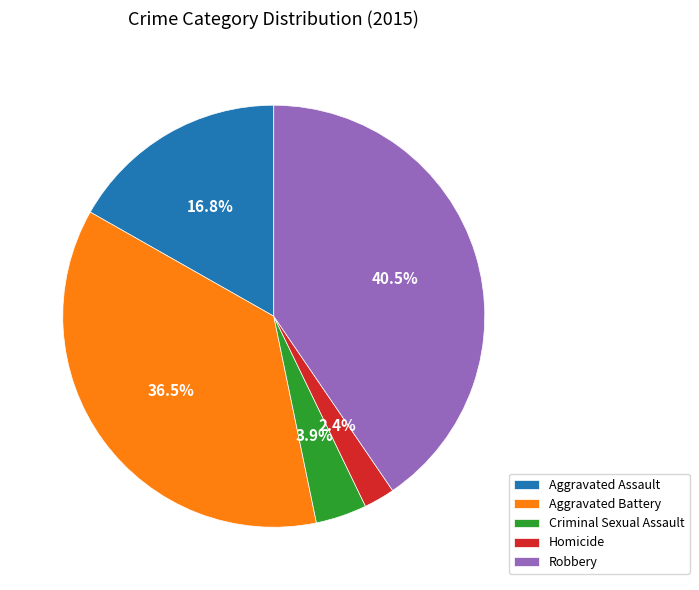

Count the number of slices in the pie.

5